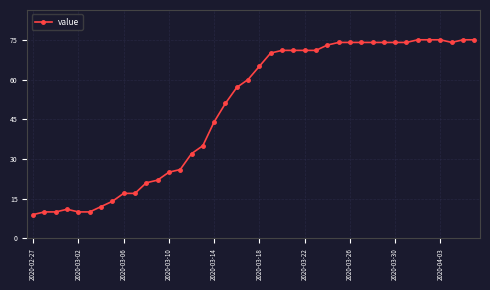

Reading left to right, what are all the values shown in this chart?

9	10	10	11	10	10	12	14	17	17	21	22	25	26	32	35	44	51	57	60	65	70	71	71	71	71	73	74	74	74	74	74	74	74	75	75	75	74	75	75